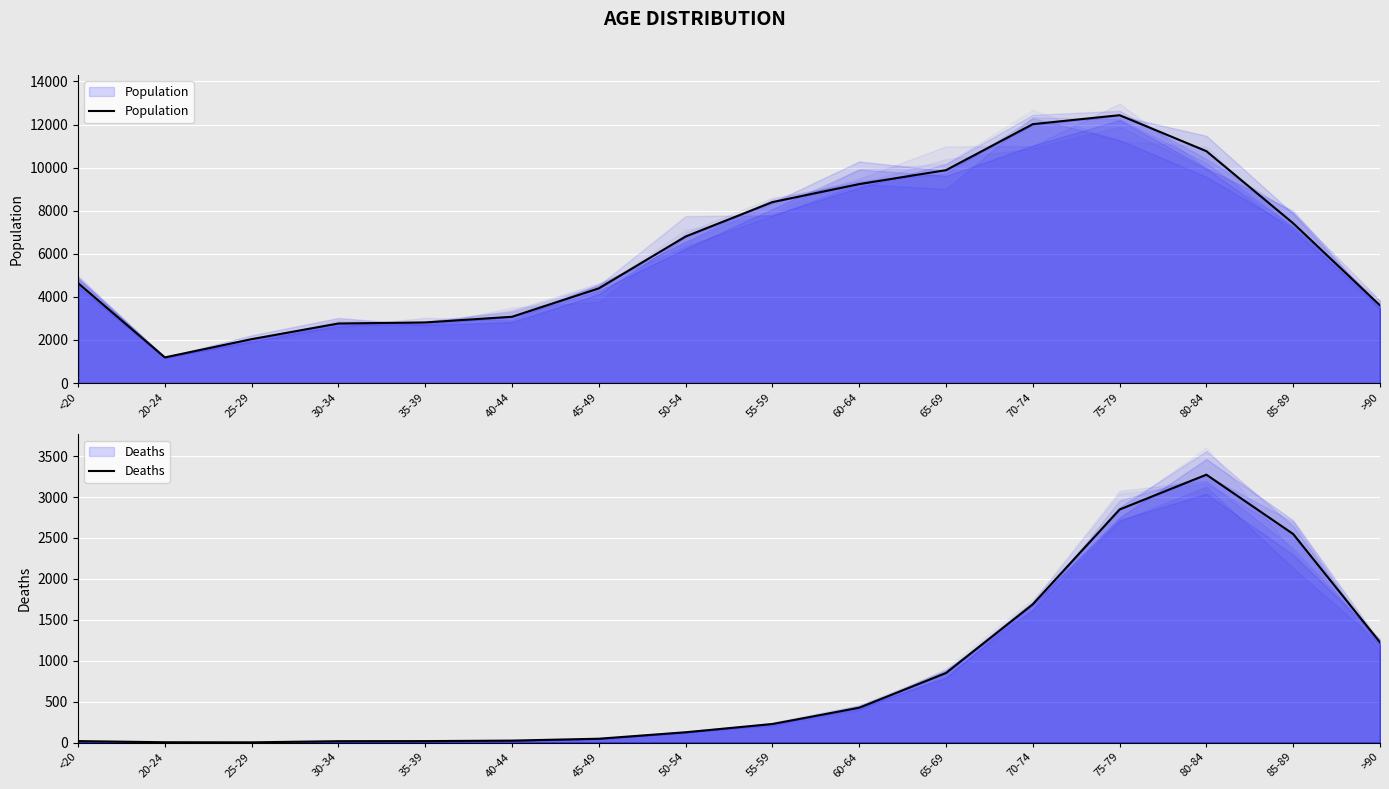

Is the value of Deaths at 20-24 greater than the value of Population at 80-84?

No